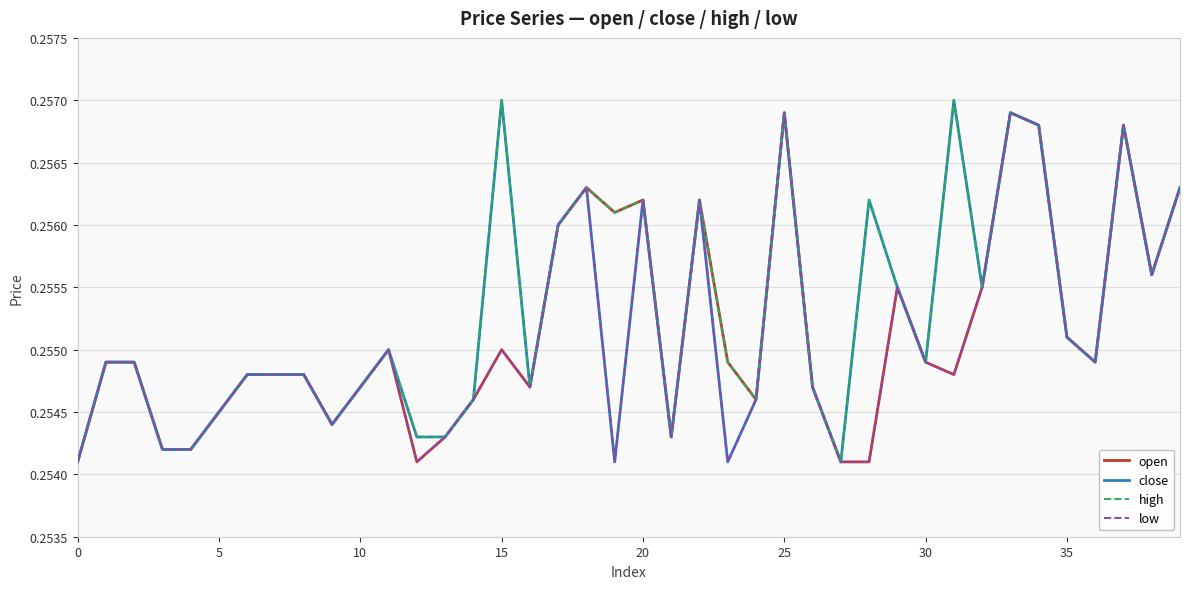

What is the sum of all close values?

10.2